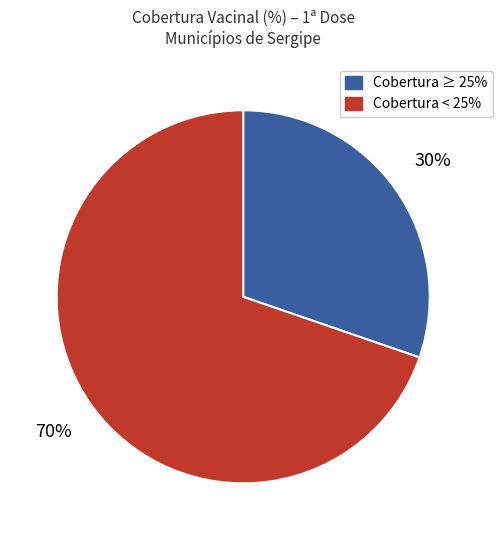

To the nearest percent, what is the average slice percentage?

50%